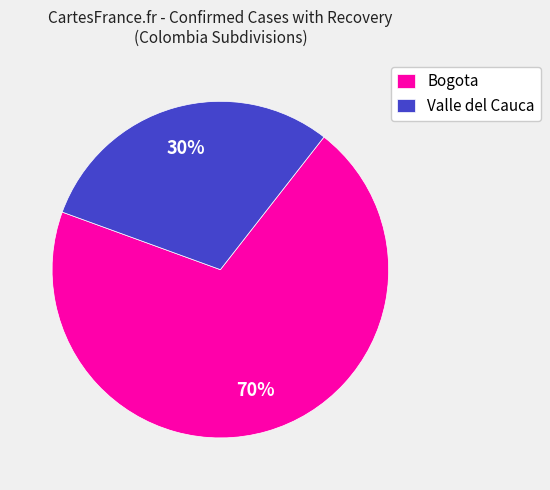

To the nearest percent, what is the average slice percentage?

50%